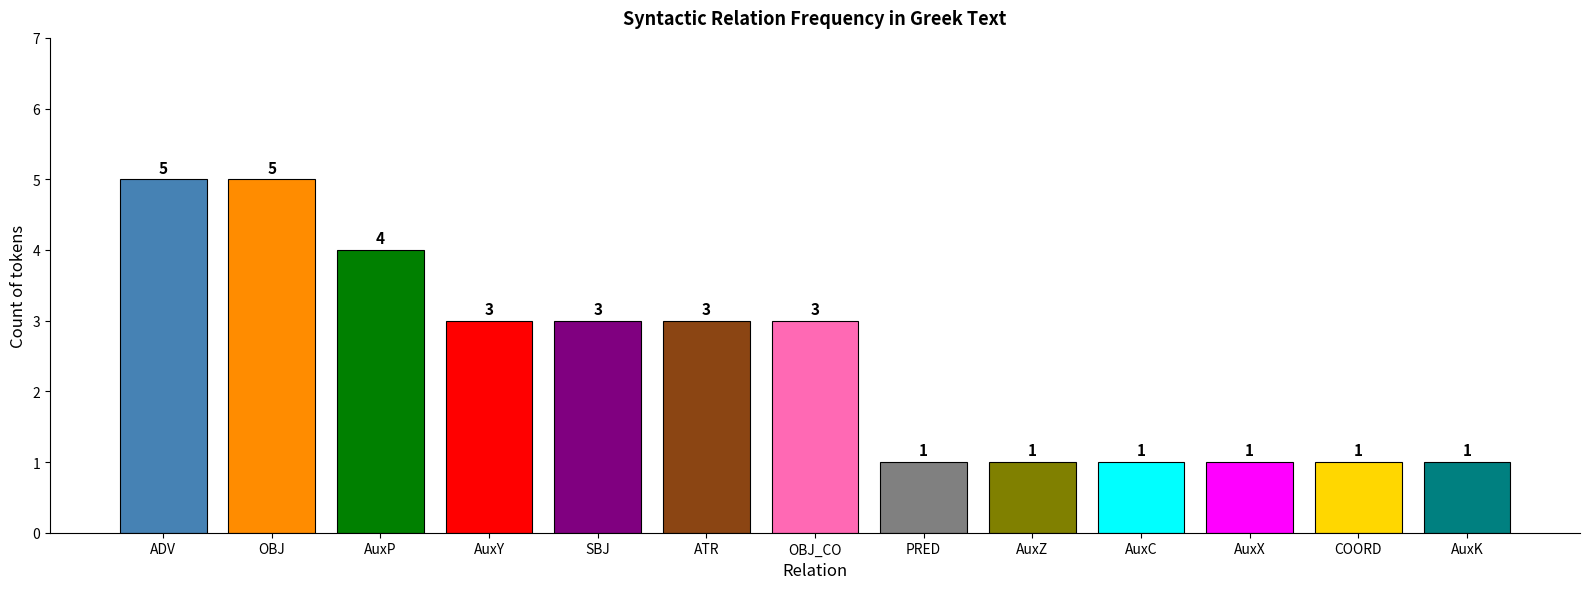

What is the ratio of the value at OBJ to the value at AuxY?

1.7